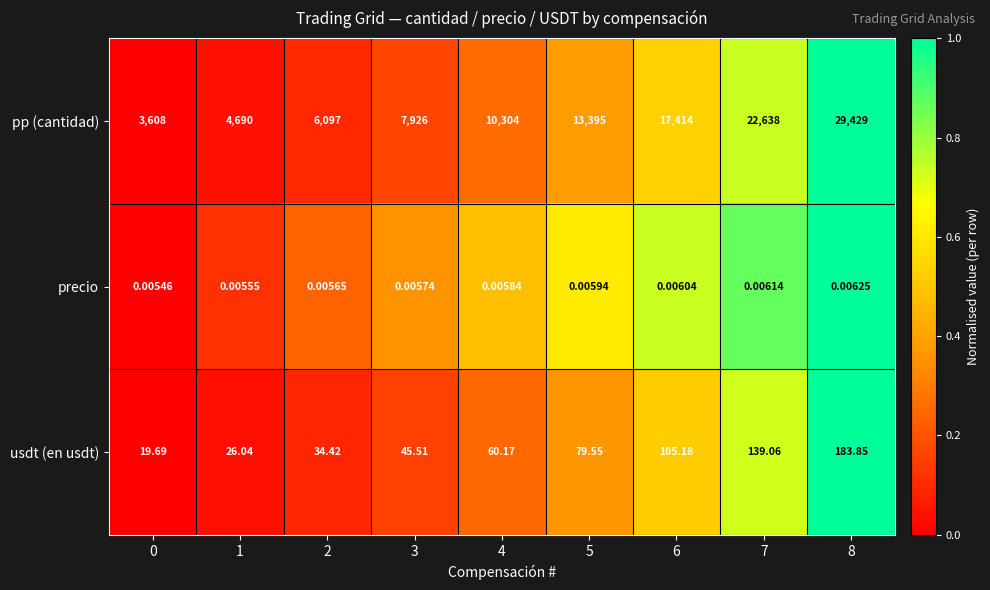

Count the number of data series in this chart.

3